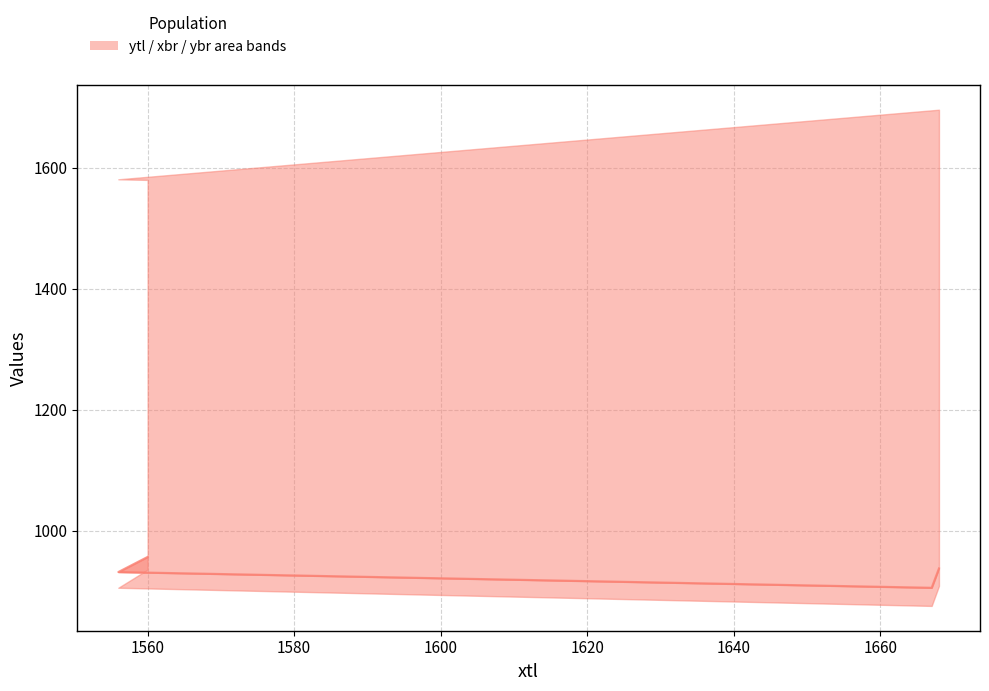

How many data points are less than 938?

2